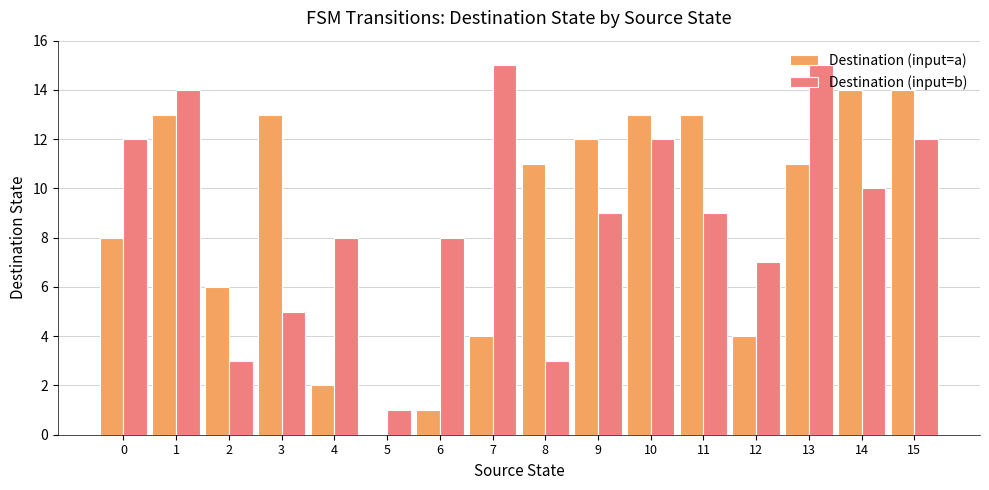

Reading left to right, extract all data points from this chart.

Destination (input=a): 0=8	1=13	2=6	3=13	4=2	5=0	6=1	7=4	8=11	9=12	10=13	11=13	12=4	13=11	14=14	15=14
Destination (input=b): 0=12	1=14	2=3	3=5	4=8	5=1	6=8	7=15	8=3	9=9	10=12	11=9	12=7	13=15	14=10	15=12